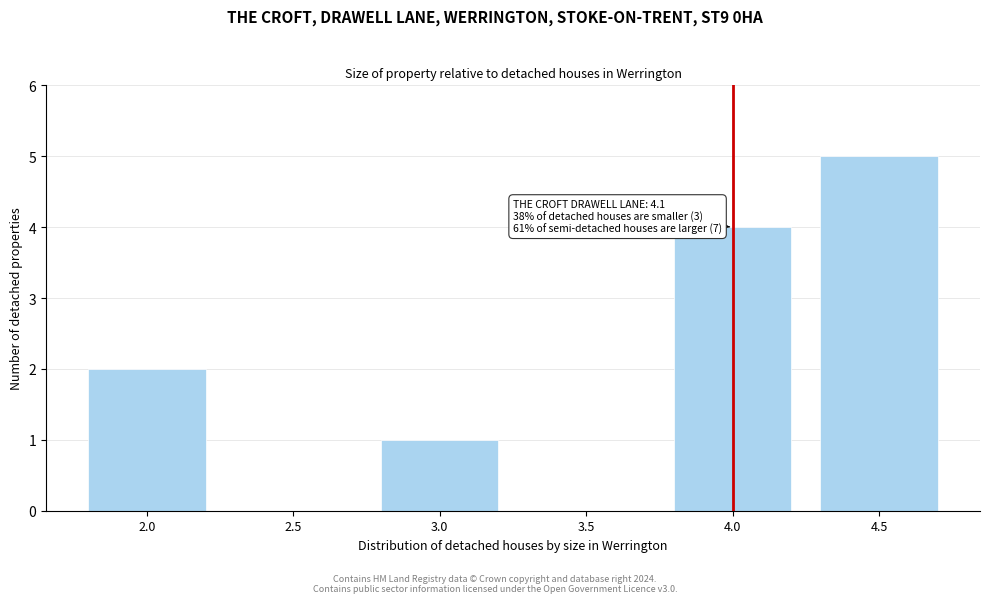

Reading left to right, what are all the values shown in this chart?

2.0=2	2.5=0	3.0=1	3.5=0	4.0=4	4.5=5